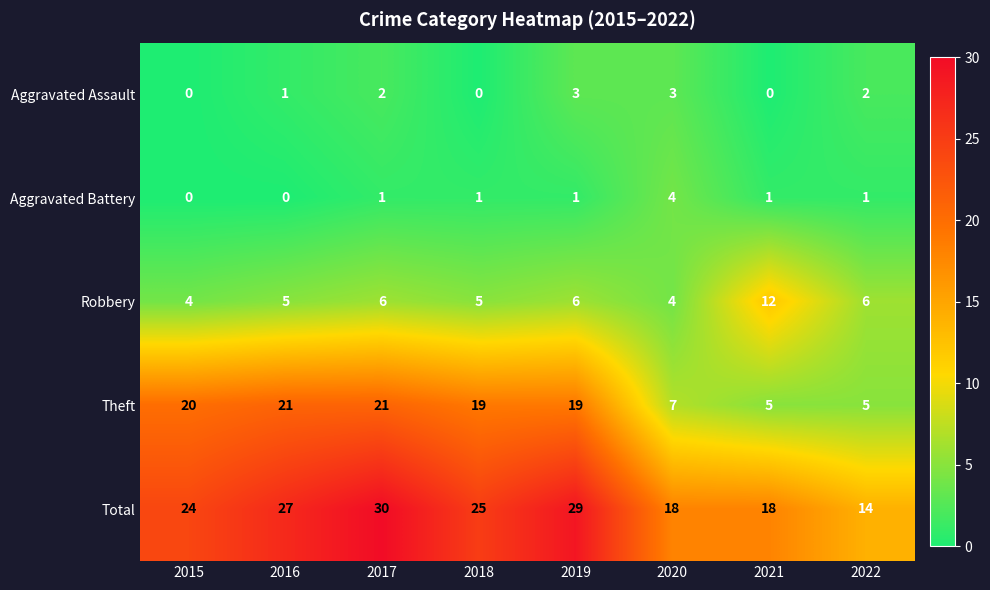

How many values in the Robbery series are below 6?

4